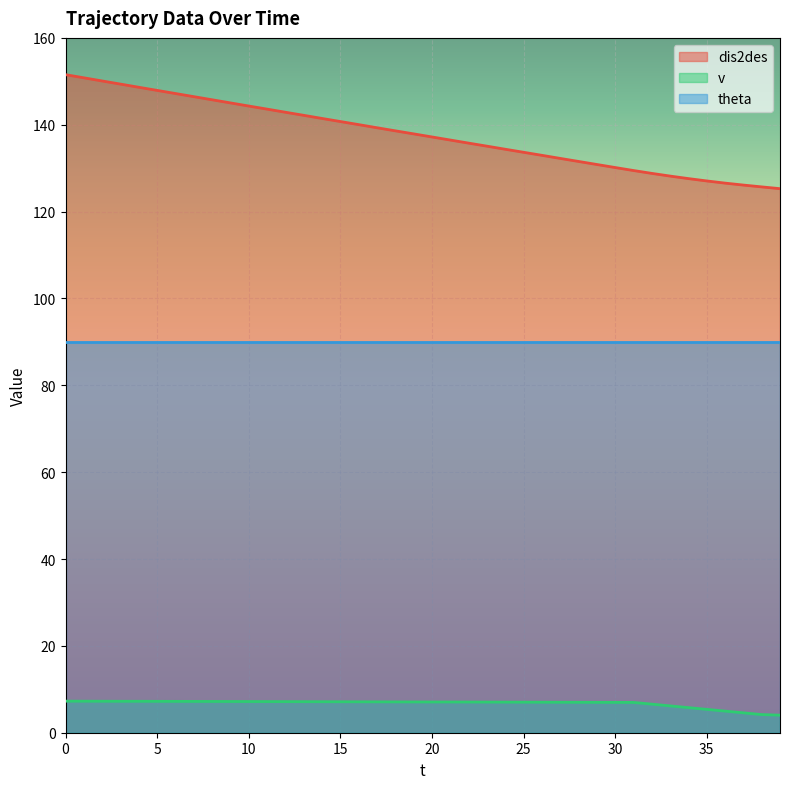

How many data points in v are above 7?

29